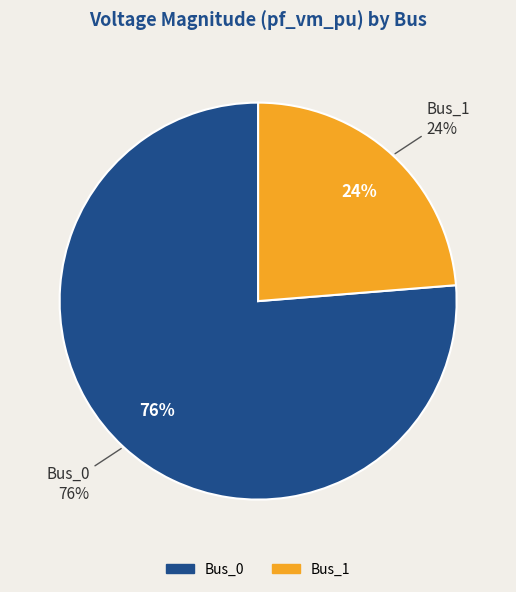

Which category has the biggest portion of the pie?

Bus_0